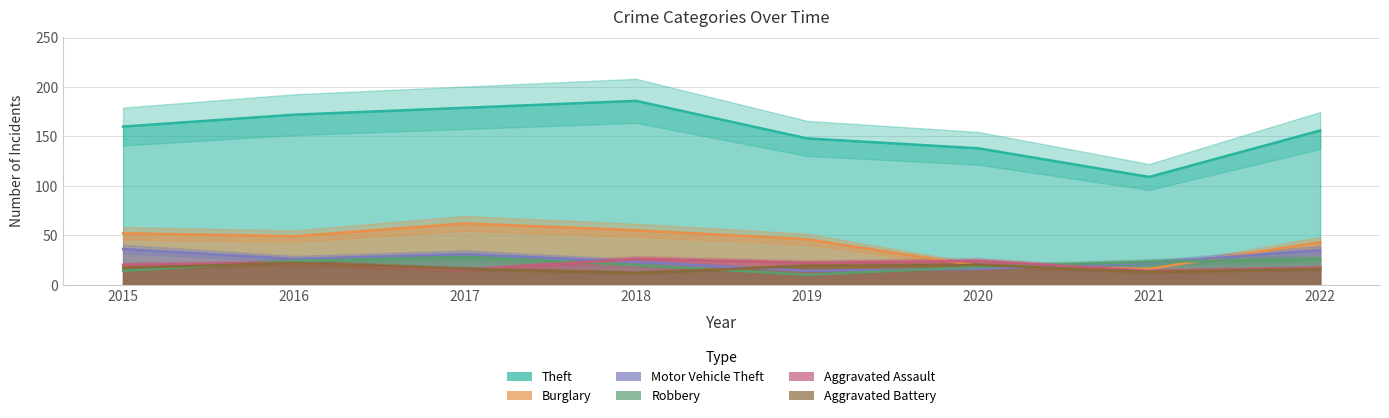

What is the difference between the second highest and minimum values in the Burglary series?

39